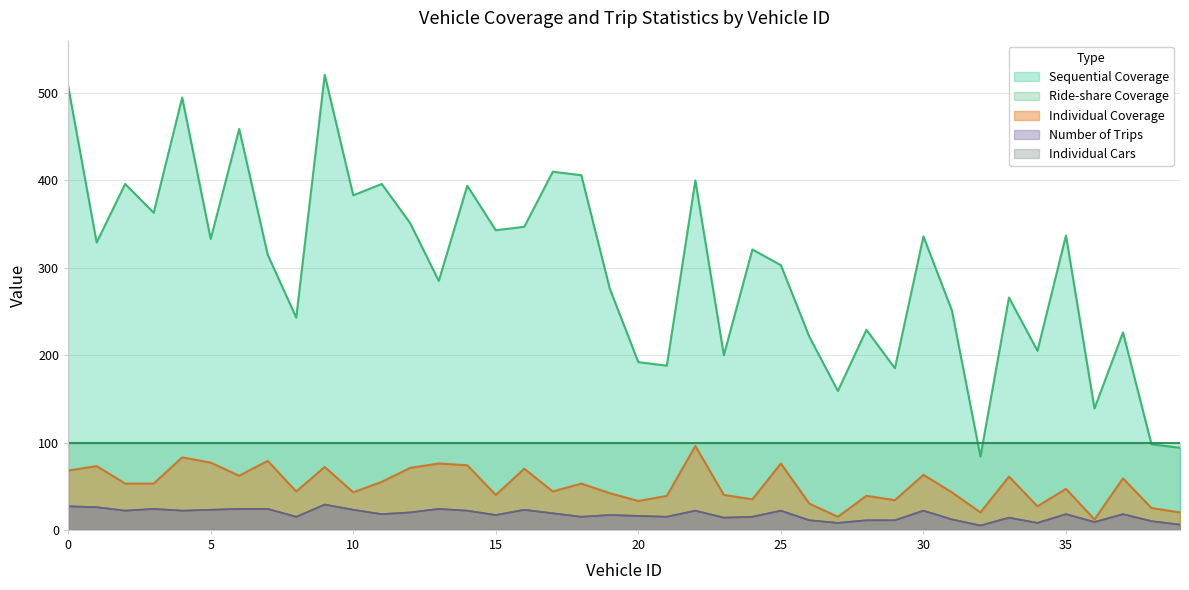

How many data points in Individual Coverage are less than 53?

20